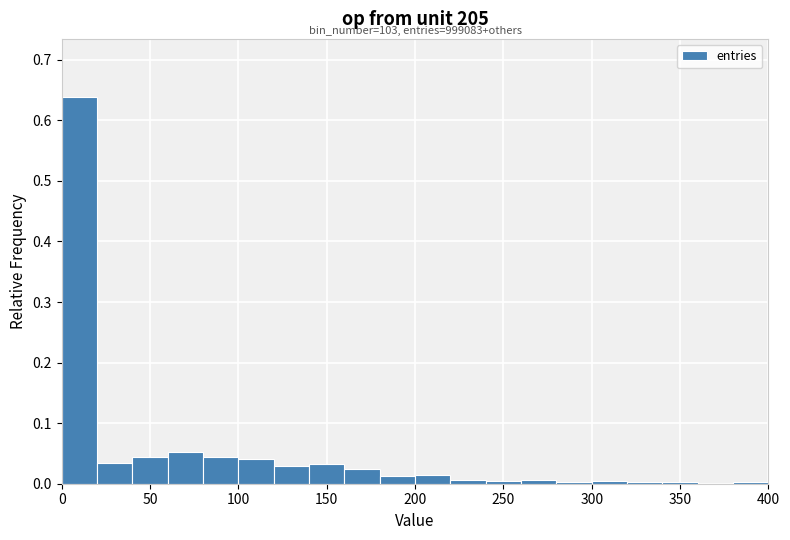

Which range on the x-axis has the tallest bar?

0 to 20